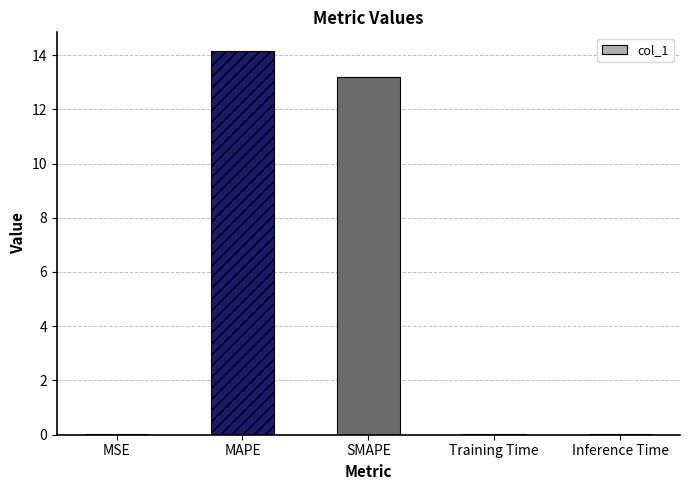

The chart shows a value of 0.0 at Inference Time. True or false?

True